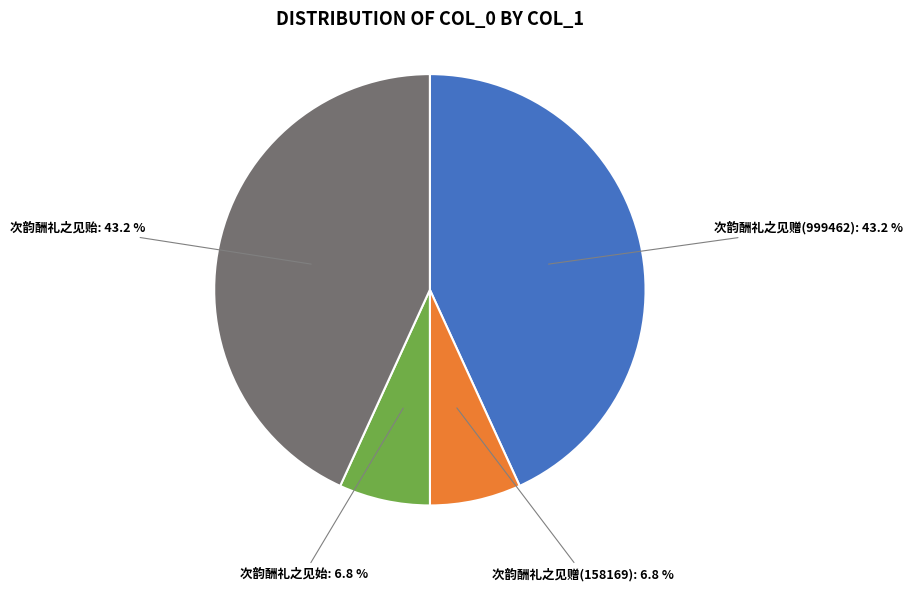

What portion of the pie excludes 次韵酬礼之见贻?

56.8%